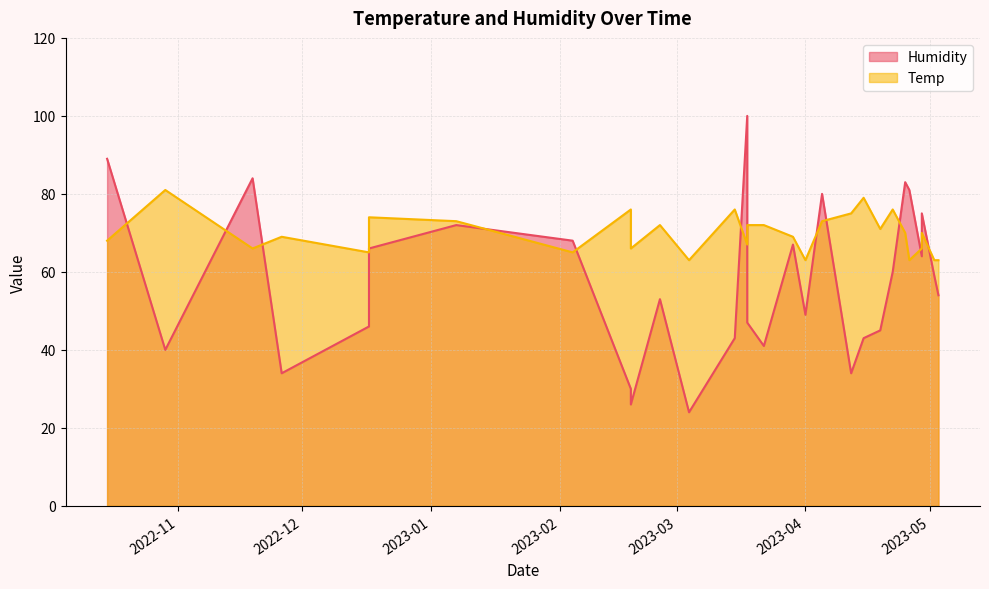

True or false: Temp has a value of 49 at 2023-04-19.

False